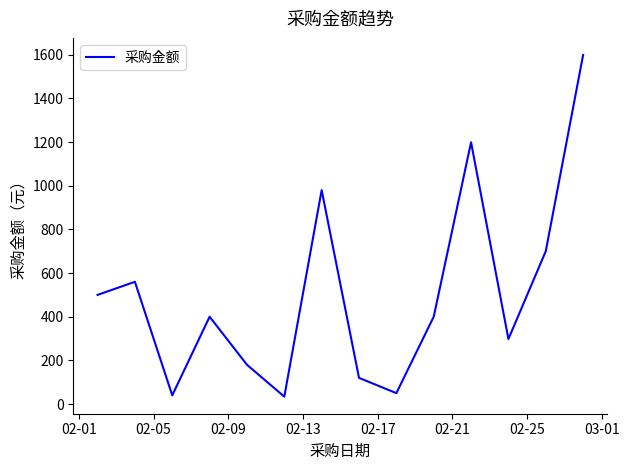

How many distinct data groups are displayed?

1